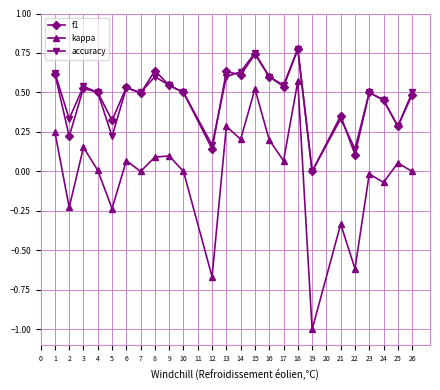

True or false: f1 and kappa cross at least once.

False